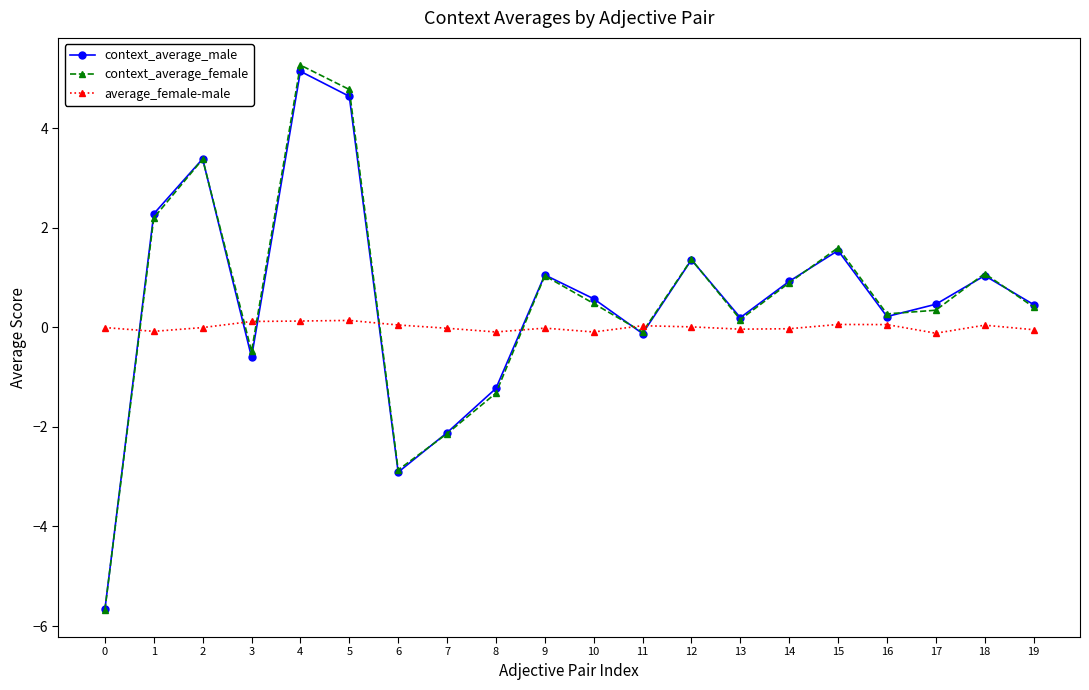

Is the value of average_female-male at 19 greater than the value of context_average_female at 18?

No